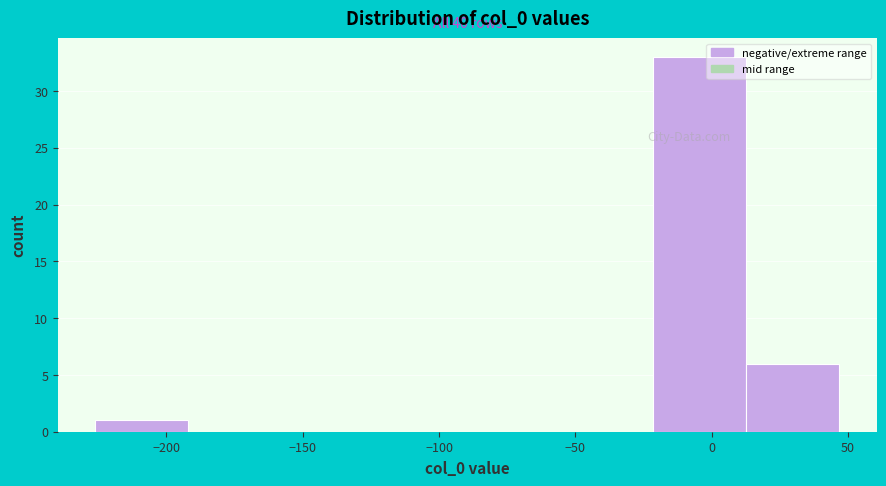

Which range on the x-axis has the tallest bar?

-20 to 15